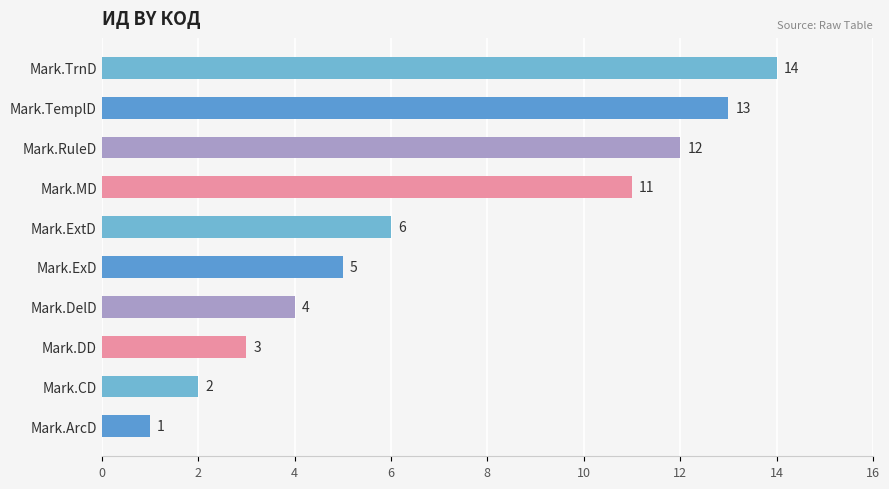

The chart shows a value of 14 at Mark.TrnD. True or false?

True